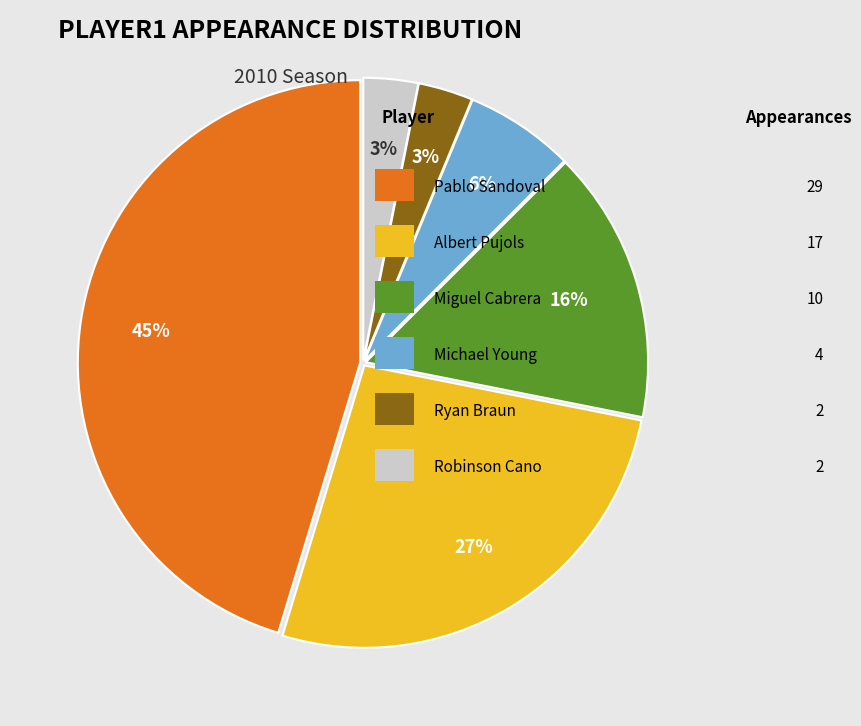

How many slices are in this pie chart?

6